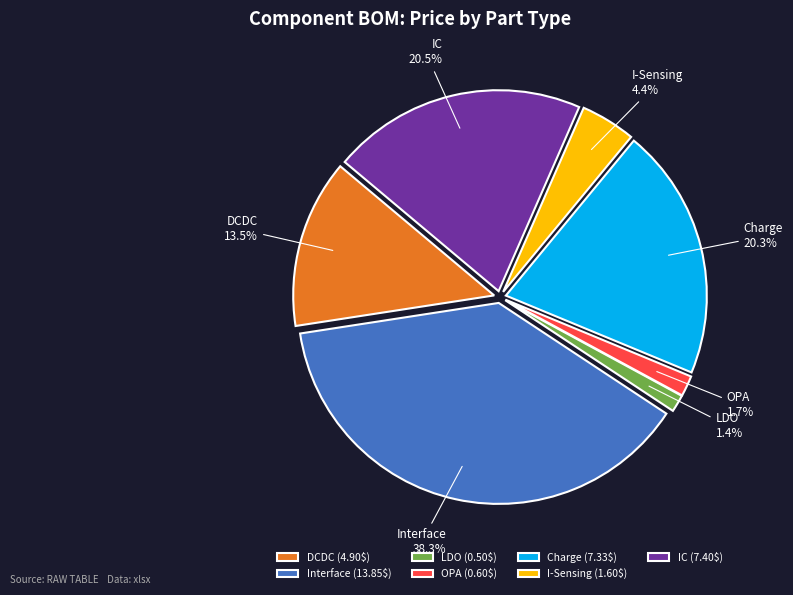

Is Charge the majority of the pie?

No